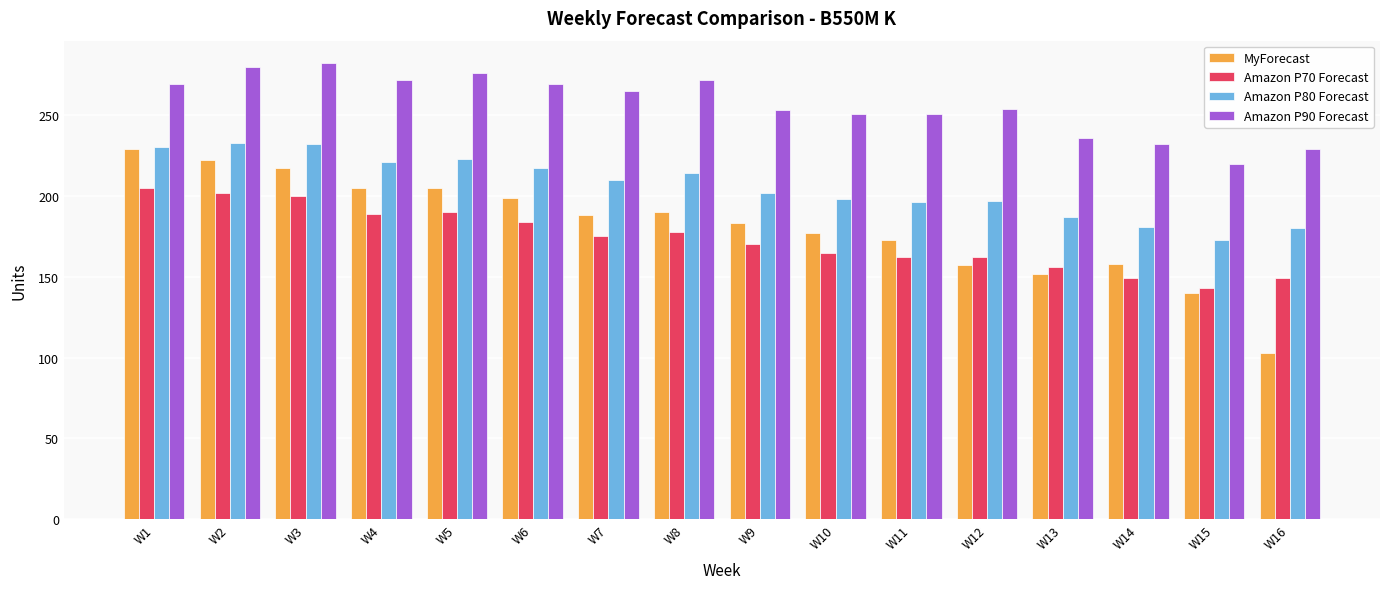

What is the total value across all series at W6?

869